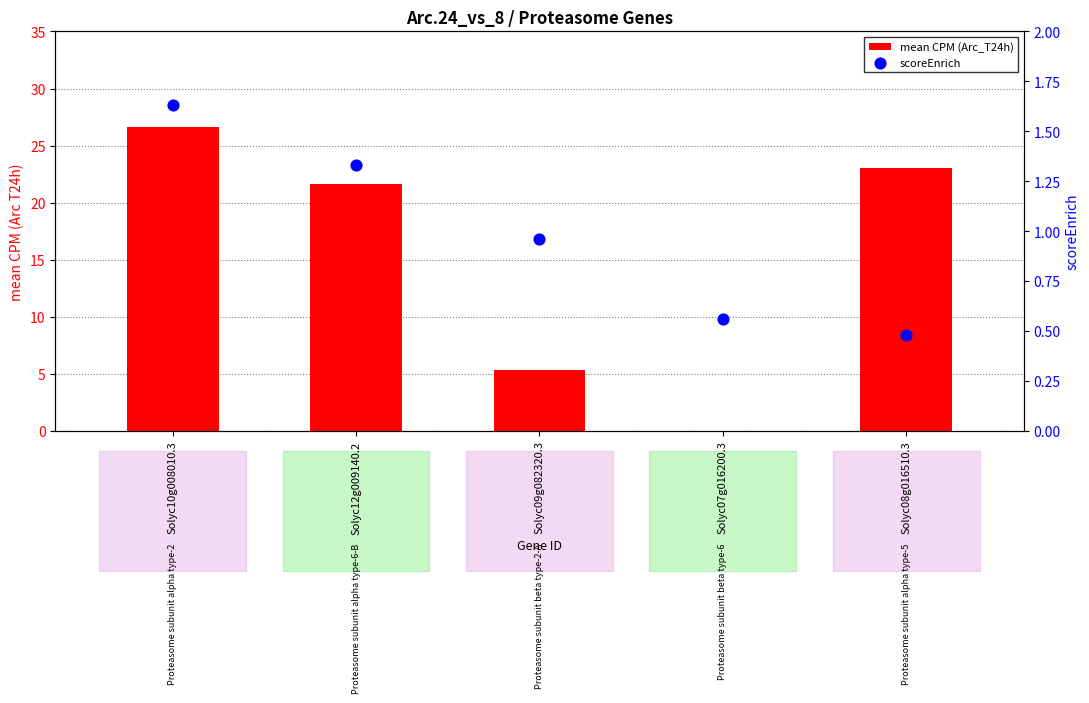

At how many categories does at least one series exceed 16?

3